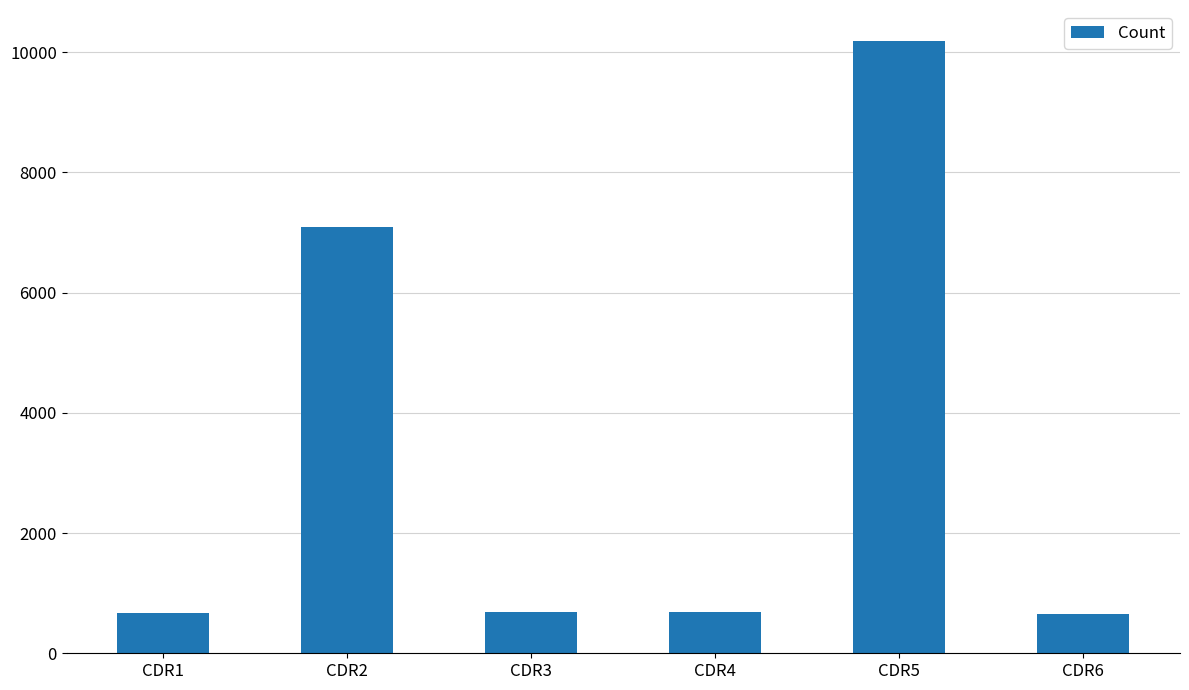

What is the change in value from CDR4 to CDR5?

+9502